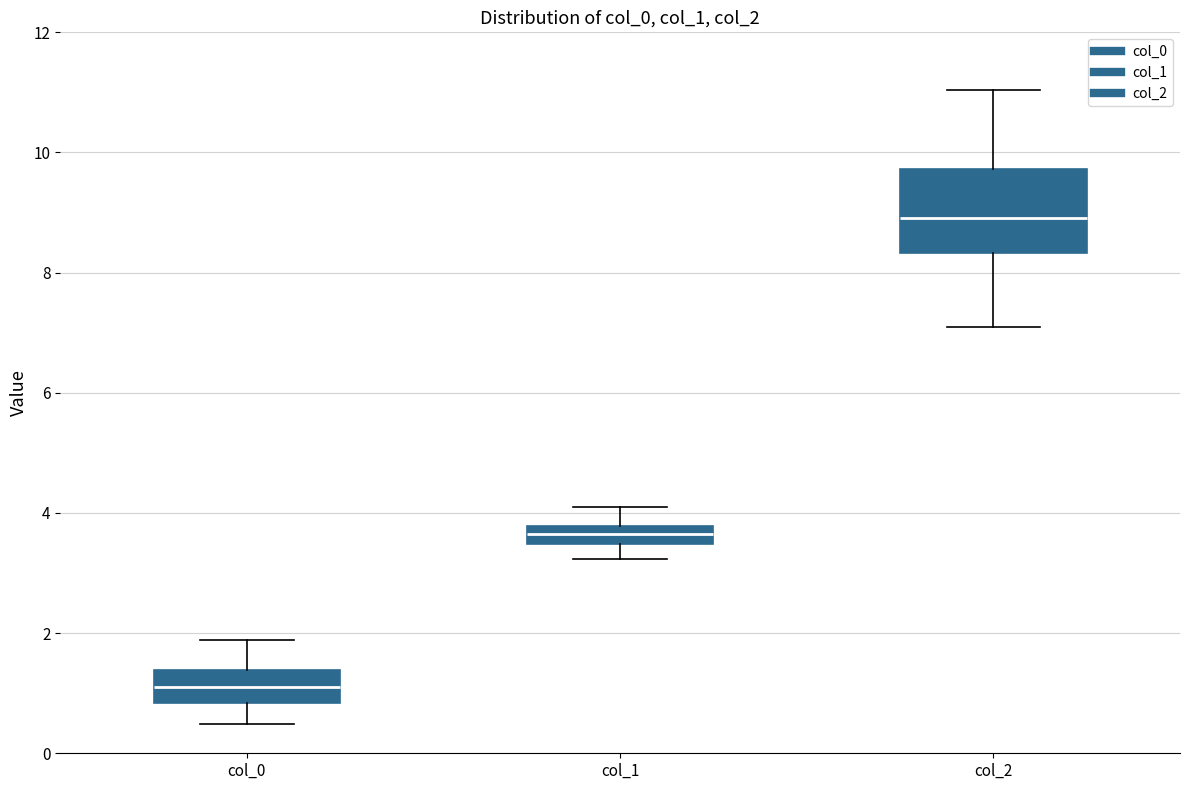

Which box has the lowest median line?

col_0